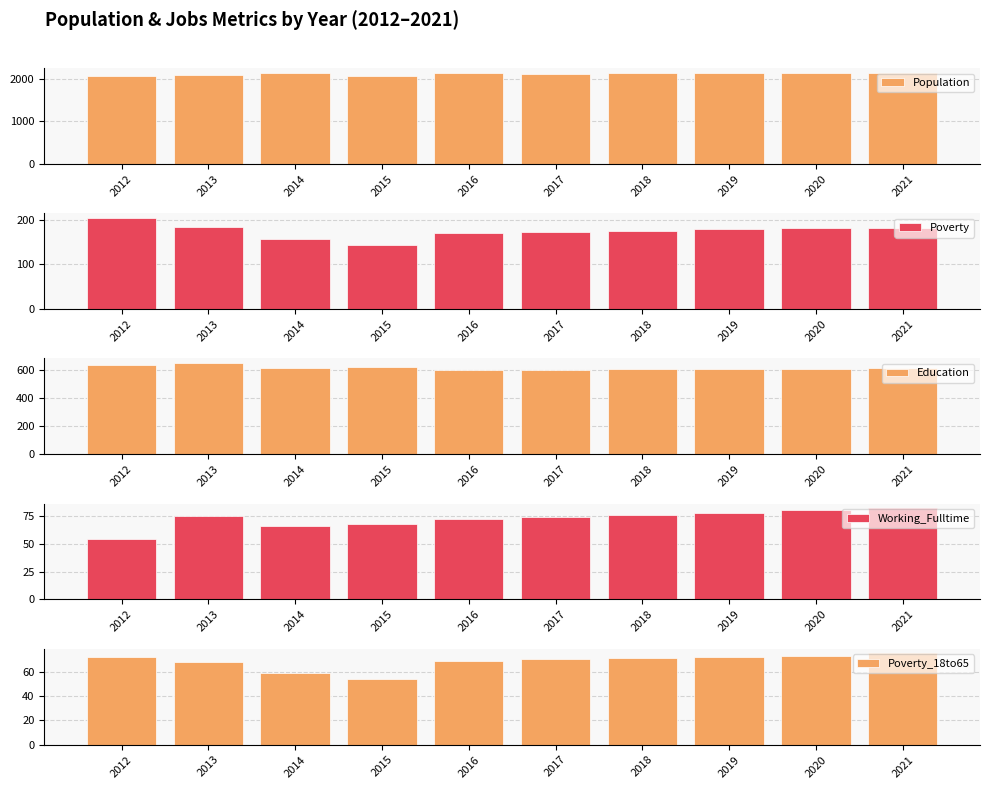

Reading left to right, extract all data points from this chart.

Population: 2012=2076	2013=2078	2014=2133	2015=2065	2016=2126	2017=2122	2018=2129	2019=2135	2020=2141	2021=2147
Poverty: 2012=204	2013=184	2014=157	2015=143	2016=171	2017=173	2018=175	2019=178	2020=180	2021=182
Education: 2012=631	2013=647	2014=614	2015=615	2016=599	2017=600	2018=602	2019=604	2020=606	2021=608
Working_Fulltime: 2012=54	2013=75	2014=66	2015=68	2016=72	2017=74	2018=76	2019=78	2020=80	2021=82
Poverty_18to65: 2012=72	2013=68	2014=59	2015=54	2016=69	2017=70	2018=71	2019=72	2020=73	2021=75